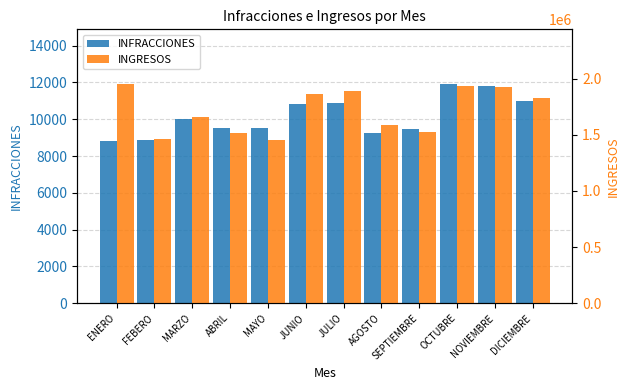

What is the approximate value of INGRESOS at DICIEMBRE?

1826826.7